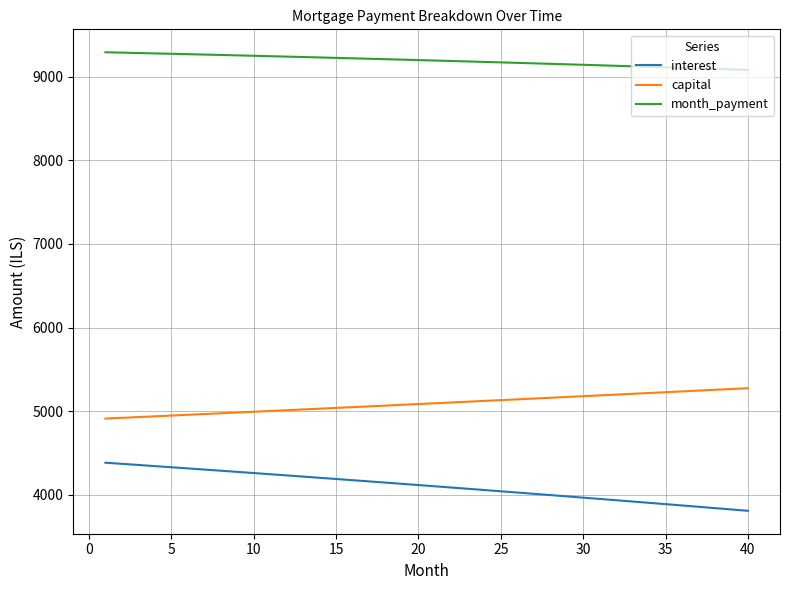

Which series has the largest total across all categories?

month_payment